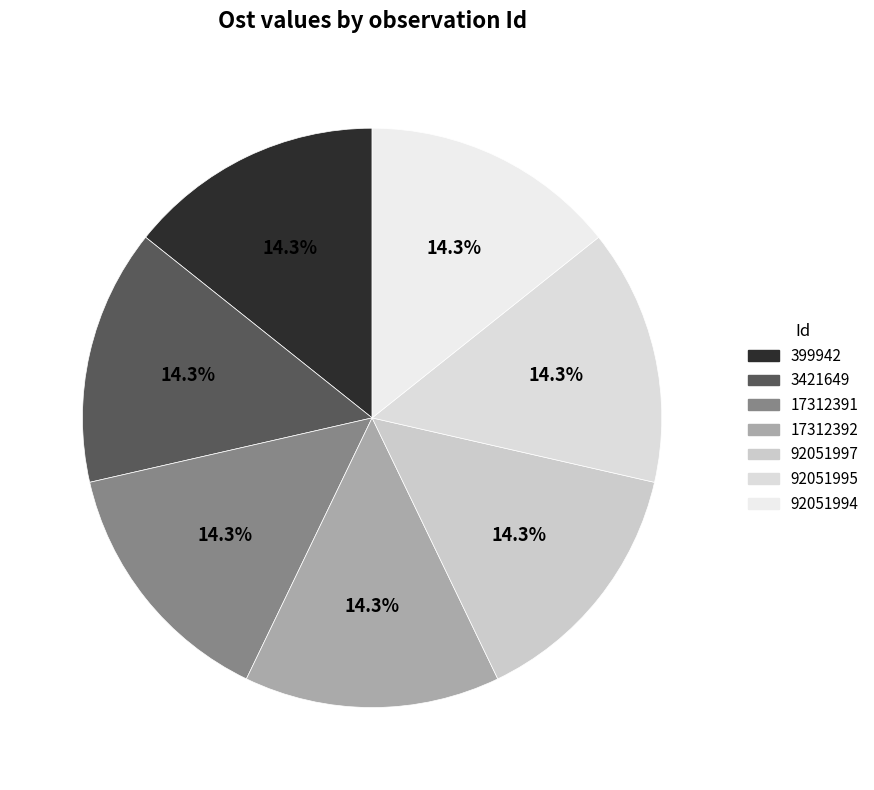

Rank the categories by value from highest to lowest.

92051997, 92051994, 17312391, 92051995, 17312392, 399942, 3421649